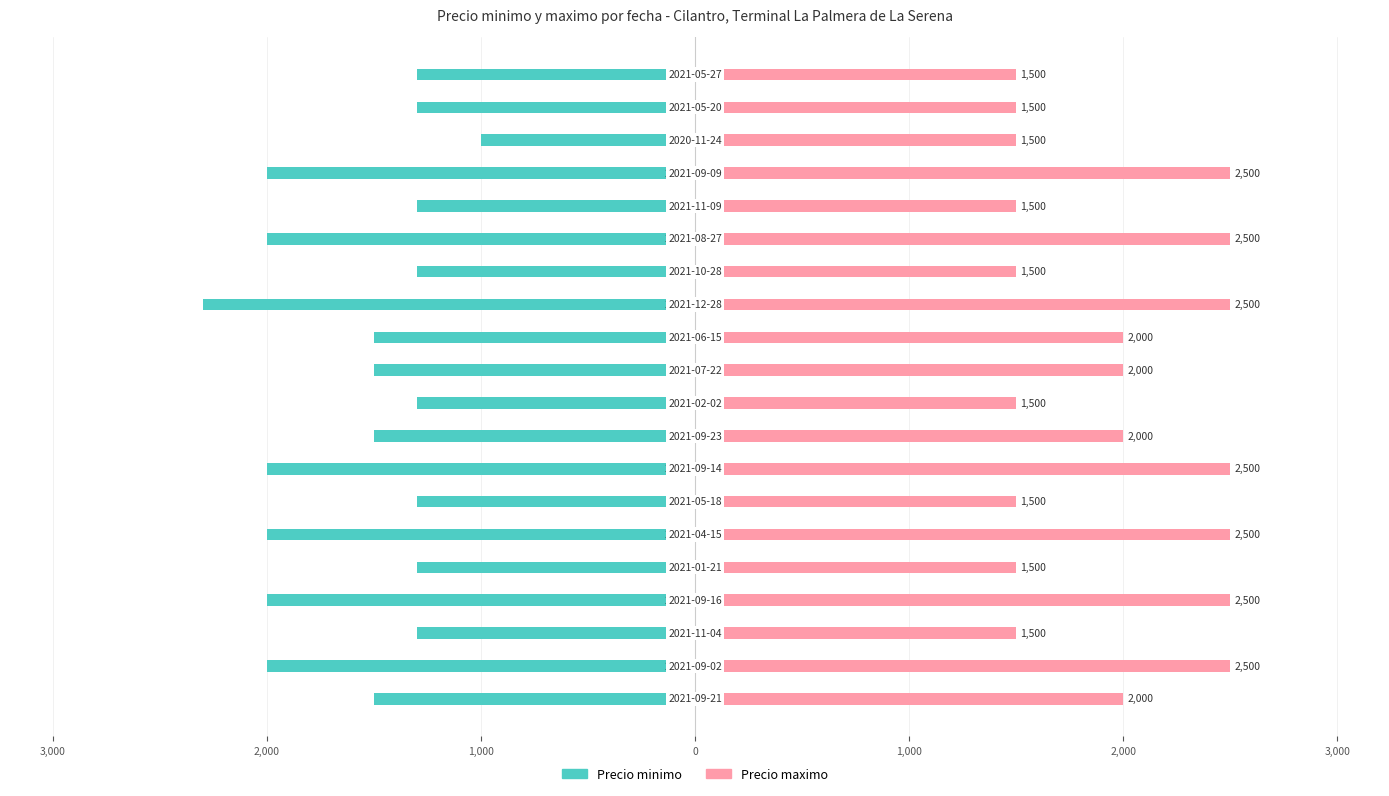

What value does the Precio minimo series have at 19, to the nearest 100?

-1300